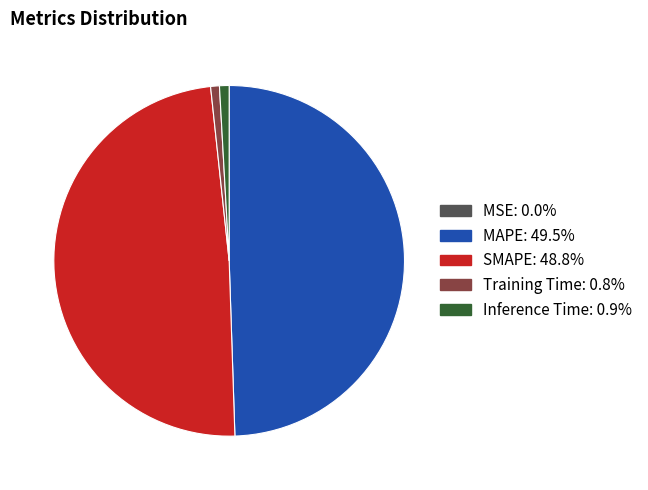

Does Inference Time account for over 50% of the chart?

No